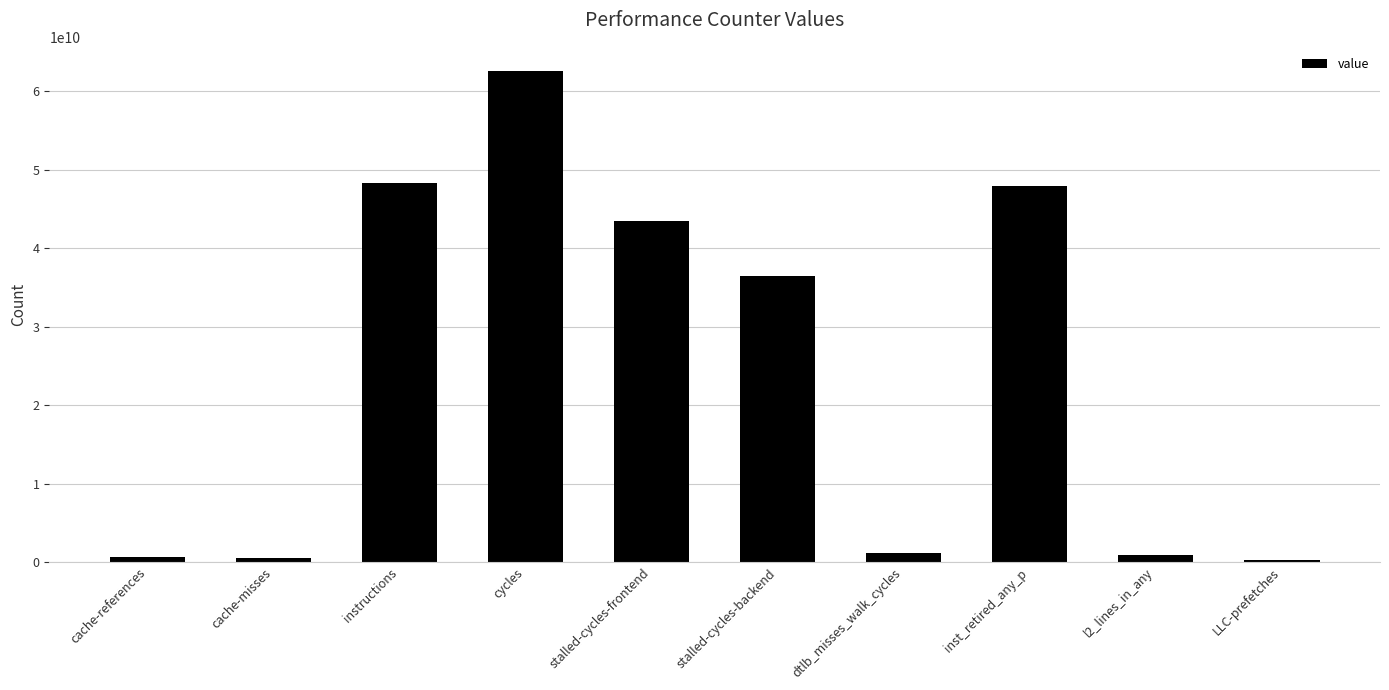

What is the difference between the maximum and second lowest values?

61957667714